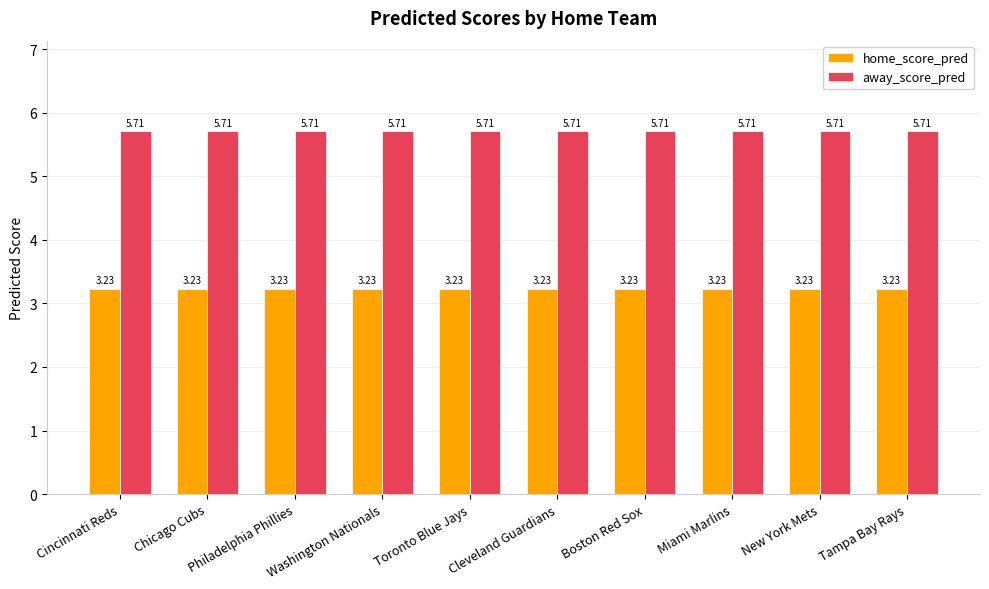

What is the spread (max minus min) of values at New York Mets?

2.5